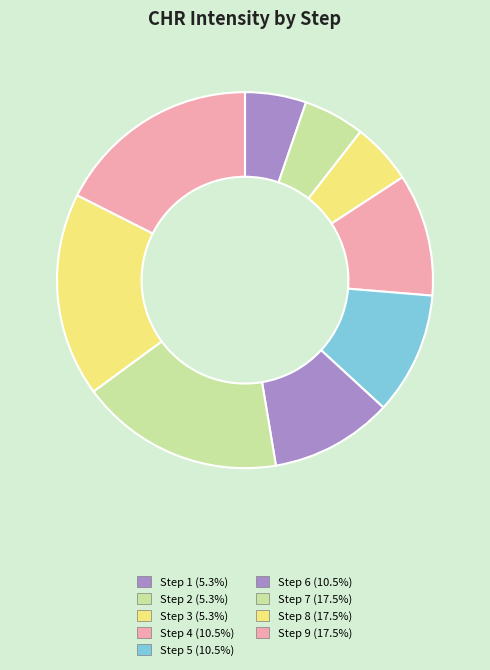

Does any single category account for the majority?

No